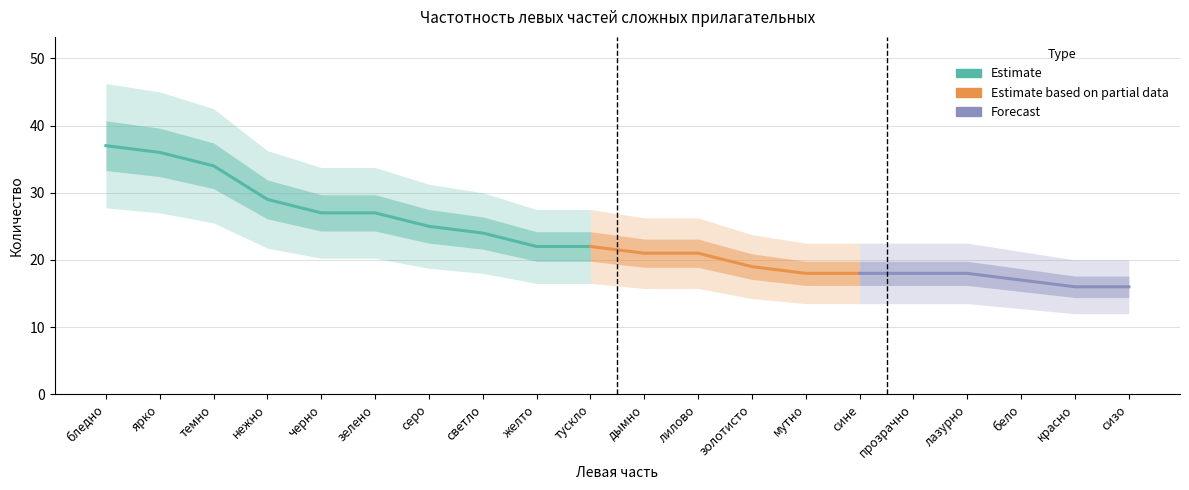

What is the value of the 16th point from the left?

18